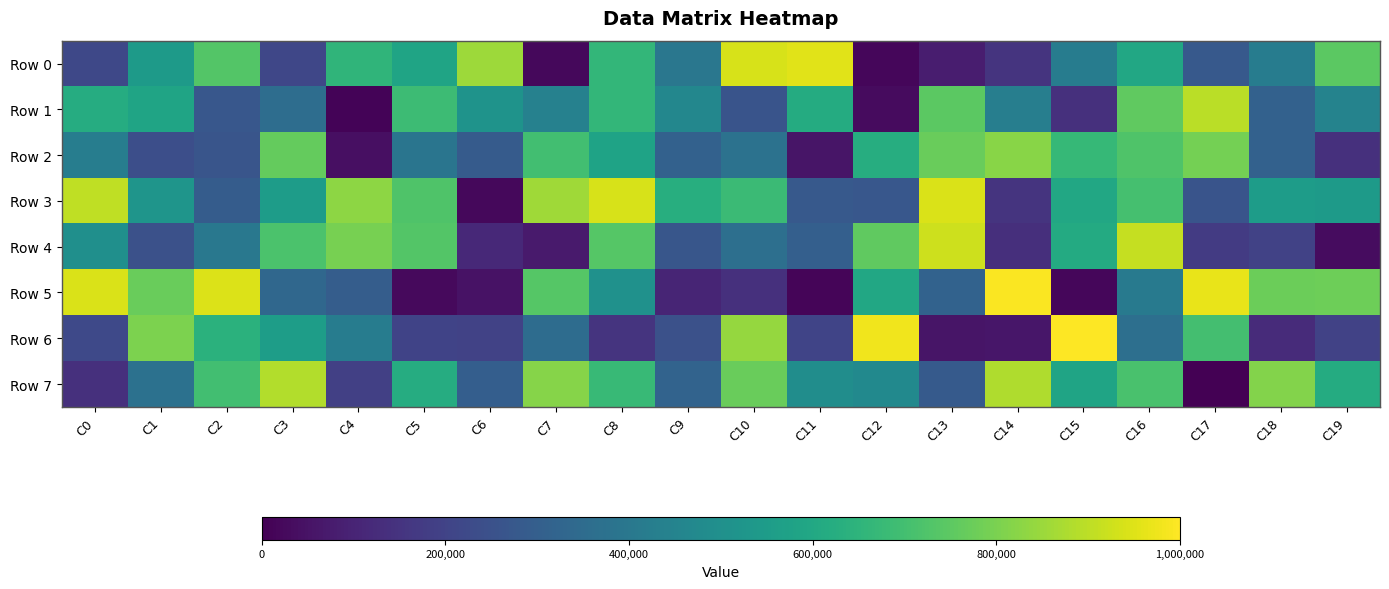

Reading right to left, what are all the values shown in this chart?

Row 0: C19=746404	C18=421097	C17=277690	C16=600233	C15=419102	C14=149808	C13=81718	C12=17921	C11=956543	C10=938257	C9=394838	C8=660967	C7=21367	C6=853771	C5=585500	C4=652915	C3=213145	C2=731587	C1=543408	C0=218715
Row 1: C19=448930	C18=309633	C17=896897	C16=757115	C15=139186	C14=428390	C13=748493	C12=27798	C11=614046	C10=259349	C9=463402	C8=661240	C7=439854	C6=512327	C5=684913	C4=9589	C3=358840	C2=271431	C1=585706	C0=619346
Row 2: C19=138885	C18=311222	C17=789843	C16=722794	C15=670927	C14=823057	C13=773298	C12=624310	C11=56167	C10=377035	C9=311452	C8=582029	C7=697493	C6=286632	C5=389463	C4=40455	C3=763191	C2=264051	C1=238589	C0=424846
Row 3: C19=546264	C18=554389	C17=260762	C16=703745	C15=597874	C14=151469	C13=944136	C12=272430	C11=280735	C10=682108	C9=628299	C8=940023	C7=855826	C6=20649	C5=724806	C4=831304	C3=551684	C2=292464	C1=521158	C0=905941
Row 4: C19=34525	C18=195558	C17=174390	C16=913289	C15=611312	C14=134795	C13=922391	C12=756845	C11=304313	C10=363482	C9=268147	C8=735925	C7=70702	C6=117132	C5=732526	C4=796639	C3=717509	C2=400753	C1=246153	C0=499543
Row 5: C19=777893	C18=774007	C17=966290	C16=408680	C15=16966	C14=993756	C13=316100	C12=600576	C11=12772	C10=138125	C9=103600	C8=507449	C7=734809	C6=48601	C5=24281	C4=295340	C3=335479	C2=945851	C1=772604	C0=942130
Row 6: C19=195425	C18=123332	C17=701697	C16=364878	C15=997447	C14=60881	C13=55085	C12=980345	C11=204747	C10=842130	C9=247967	C8=149943	C7=354055	C6=198784	C5=199757	C4=421831	C3=557836	C2=637031	C1=800832	C0=222372
Row 7: C19=613546	C18=816106	C17=1385	C16=712998	C15=585565	C14=881887	C13=282464	C12=474548	C11=491566	C10=771134	C9=320287	C8=672764	C7=817514	C6=297103	C5=617467	C4=189928	C3=886135	C2=697447	C1=372725	C0=140042